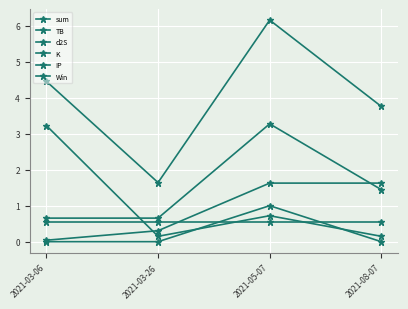

In Win, how many points are higher than both neighbors (excluding endpoints)?

1